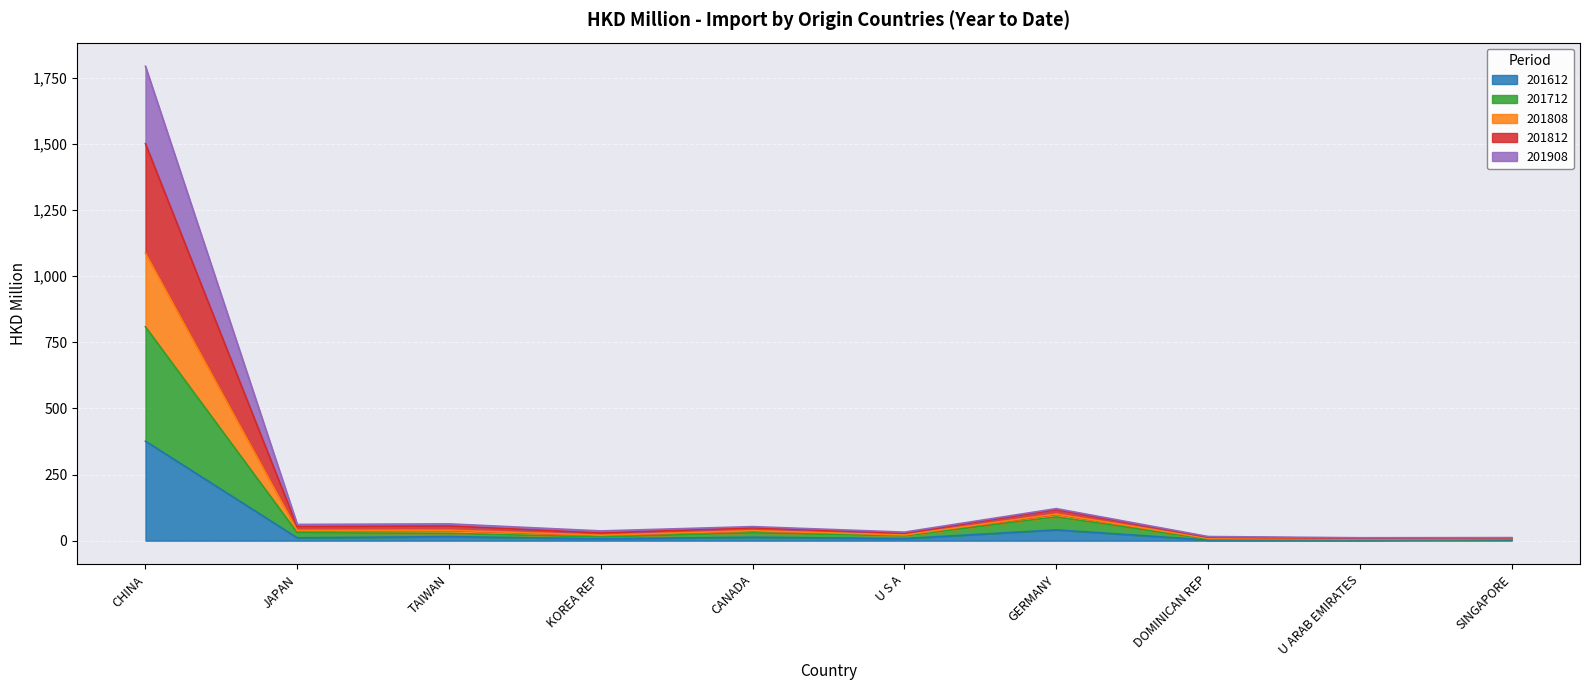

In 201908, how many points are lower than both neighbors (excluding endpoints)?

4